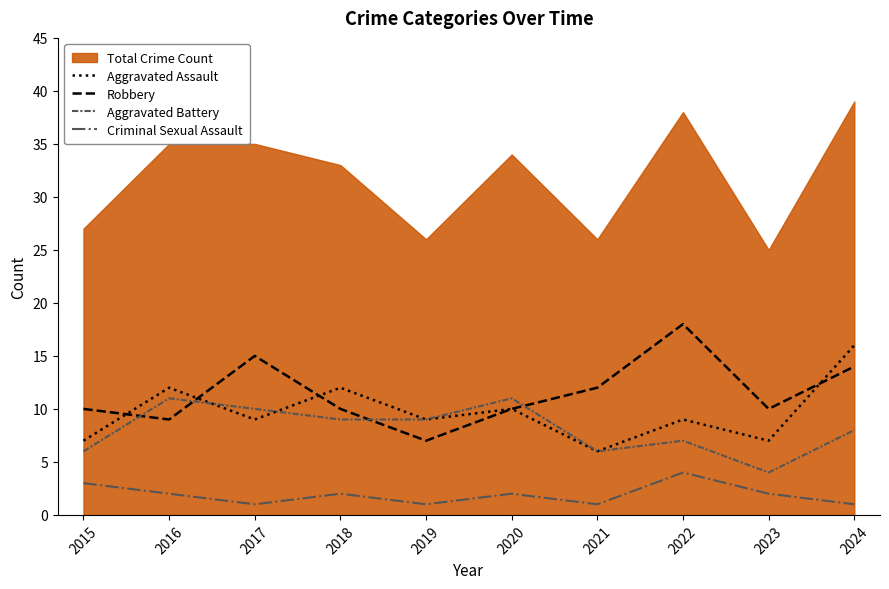

True or false: Criminal Sexual Assault and Robbery intersect in this chart.

False